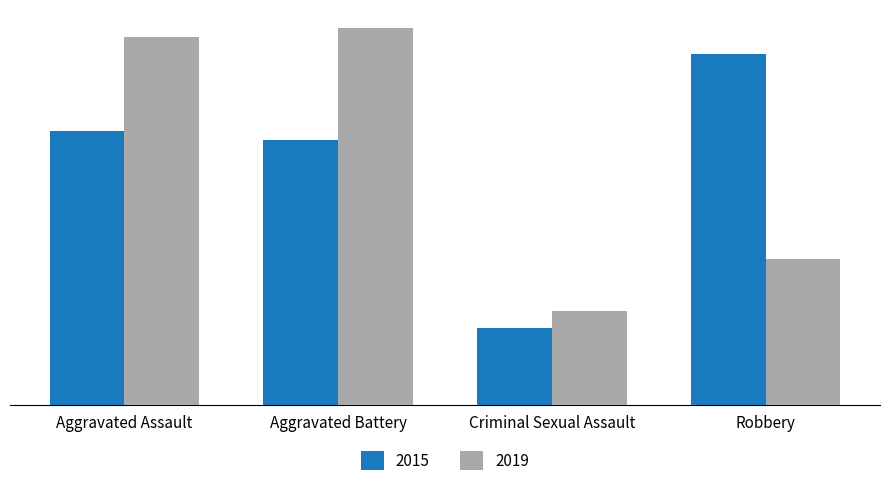

Does the chart contain stacked bars?

No